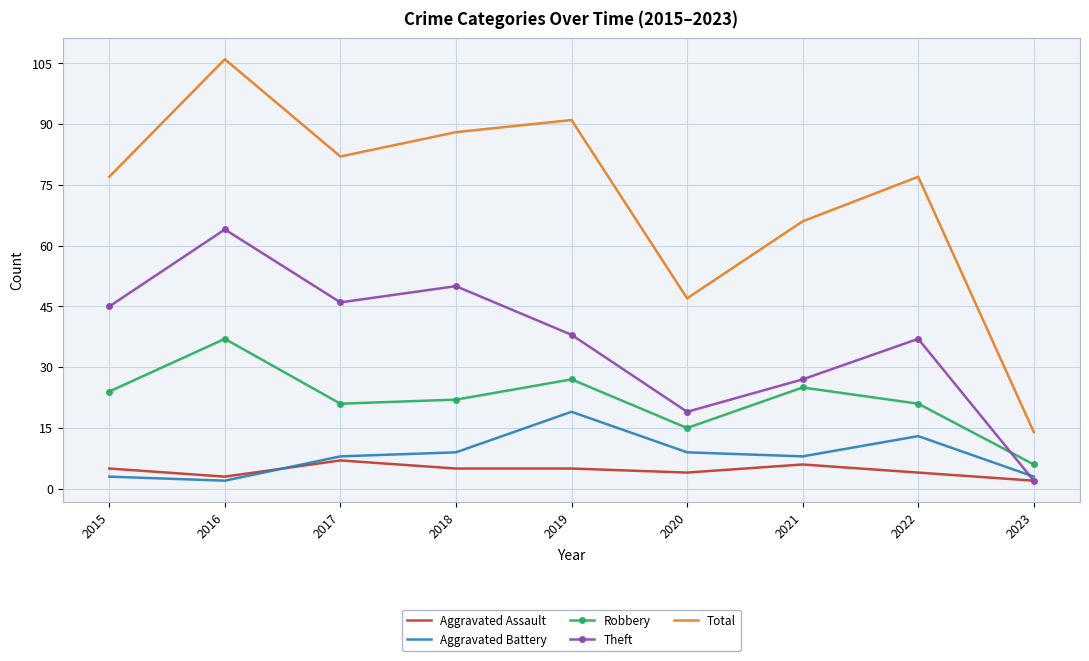

What is the difference between the highest and lowest values at 2022?

73